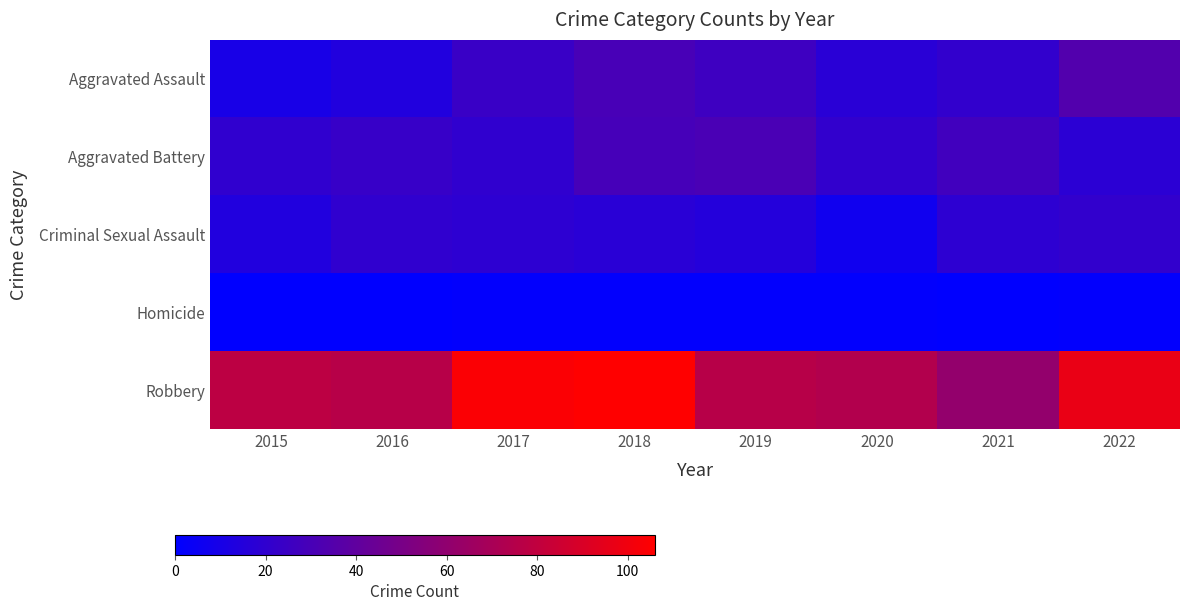

At 2016, list the series in order from largest to smallest.

Robbery, Aggravated Battery, Criminal Sexual Assault, Aggravated Assault, Homicide